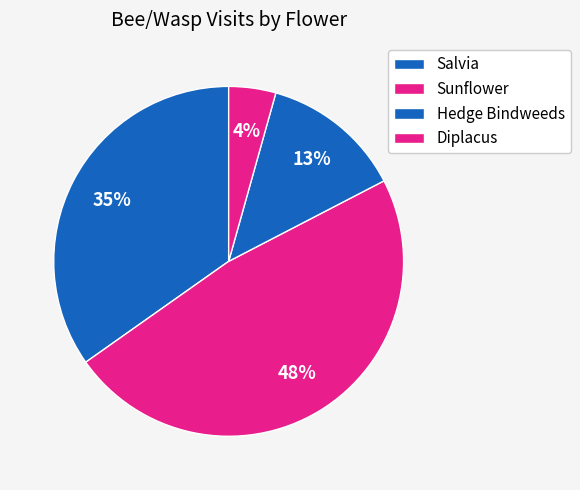

Is there a majority slice in this chart?

No